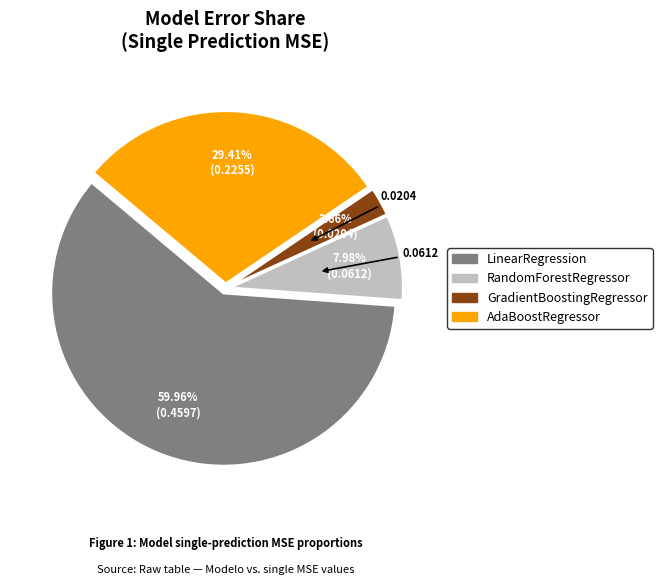

Is it true that GradientBoostingRegressor is 3% of the pie?

True